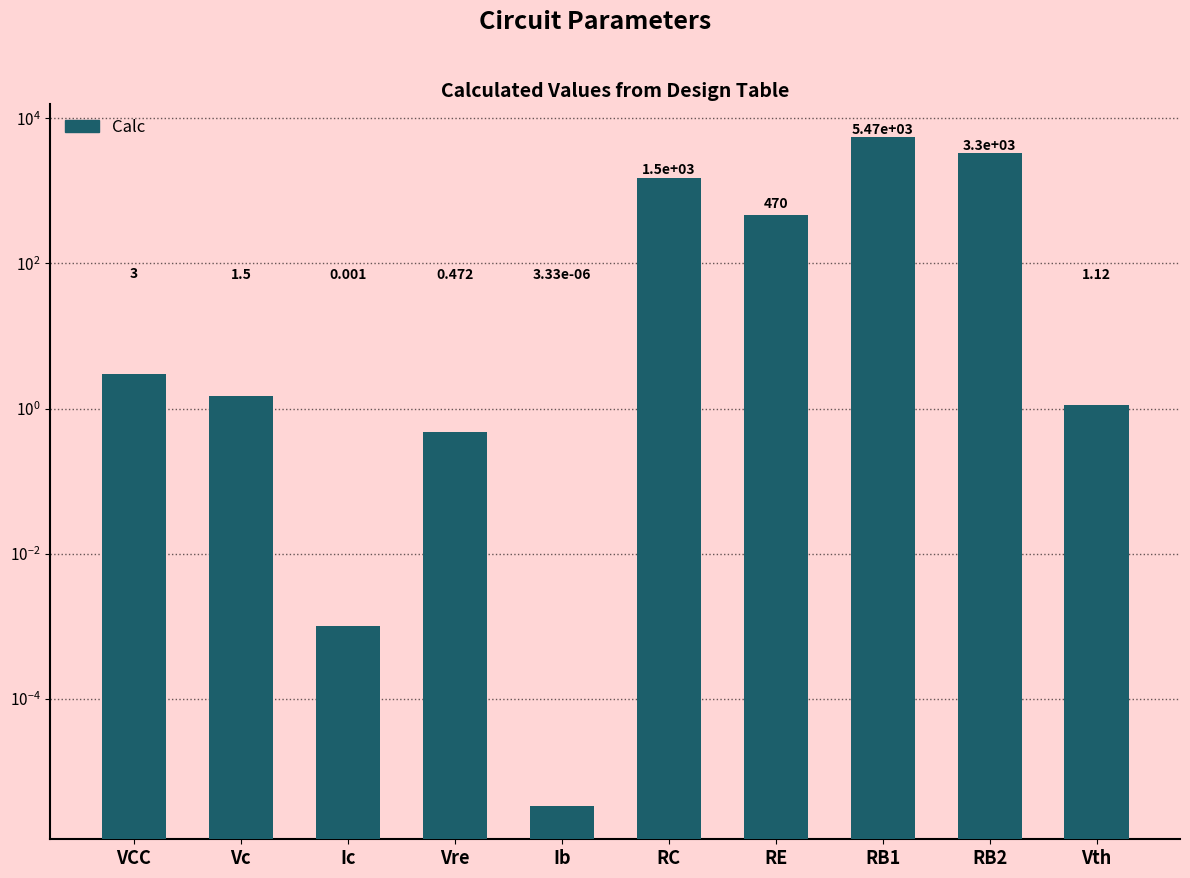

What position from the right is Ic?

8